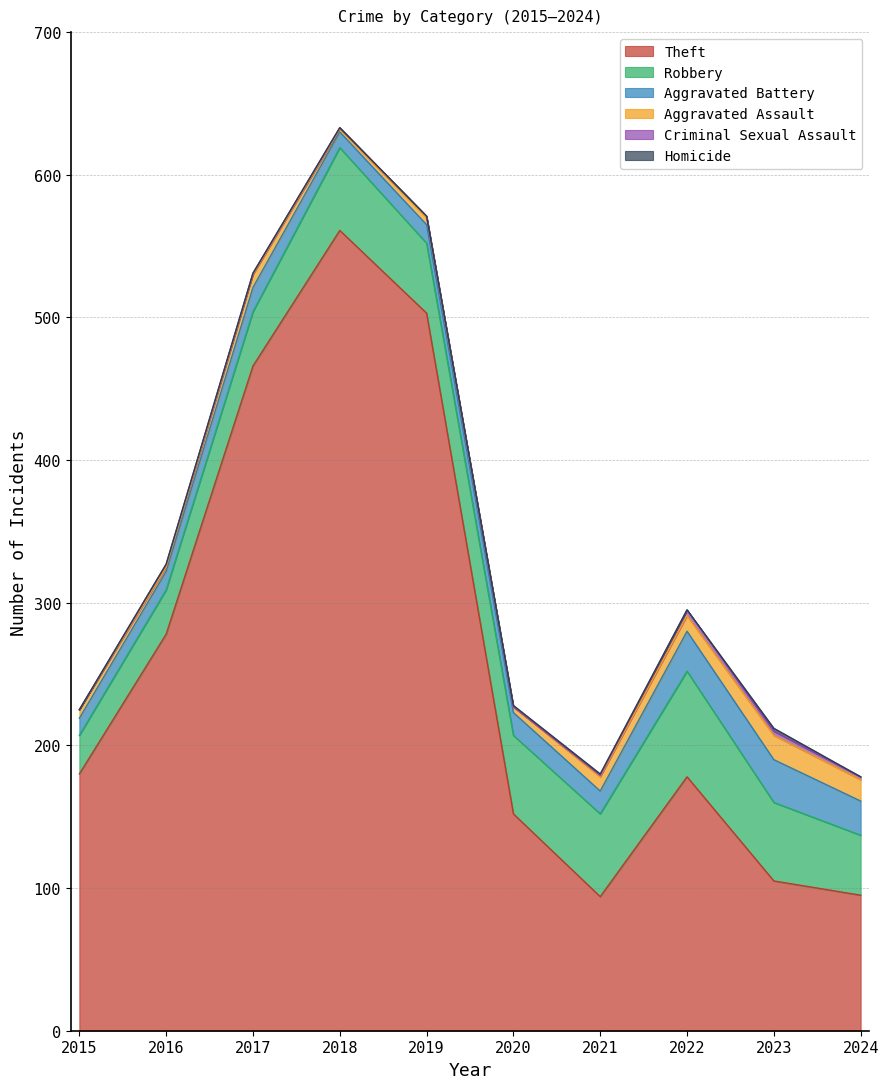

What is the sum of all Aggravated Battery values?

180